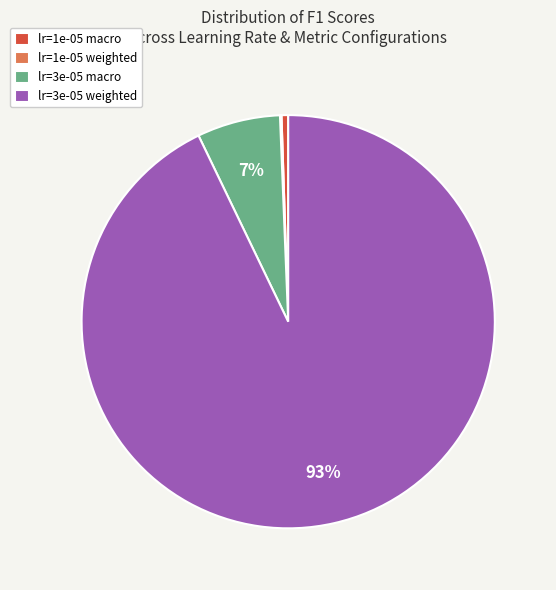

Which category has the biggest portion of the pie?

lr=3e-05 weighted